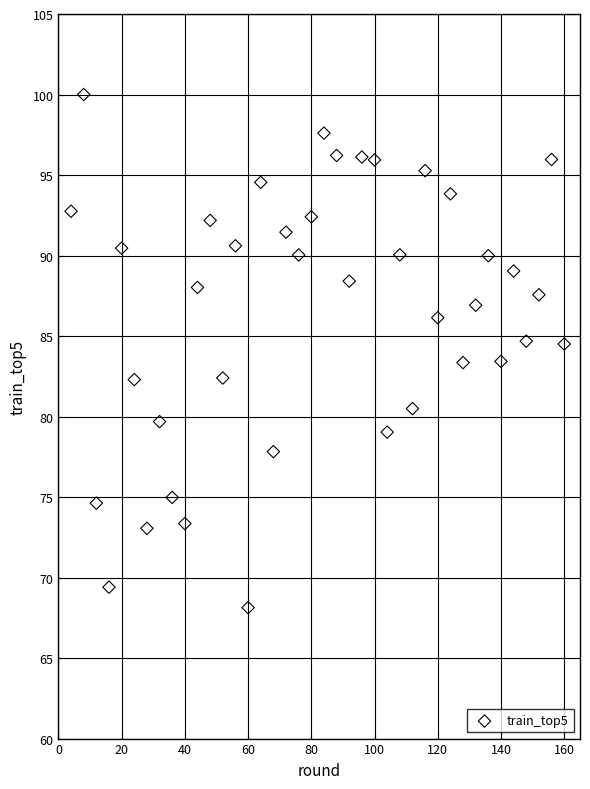

What is the range of Y values (max minus min)?

31.9